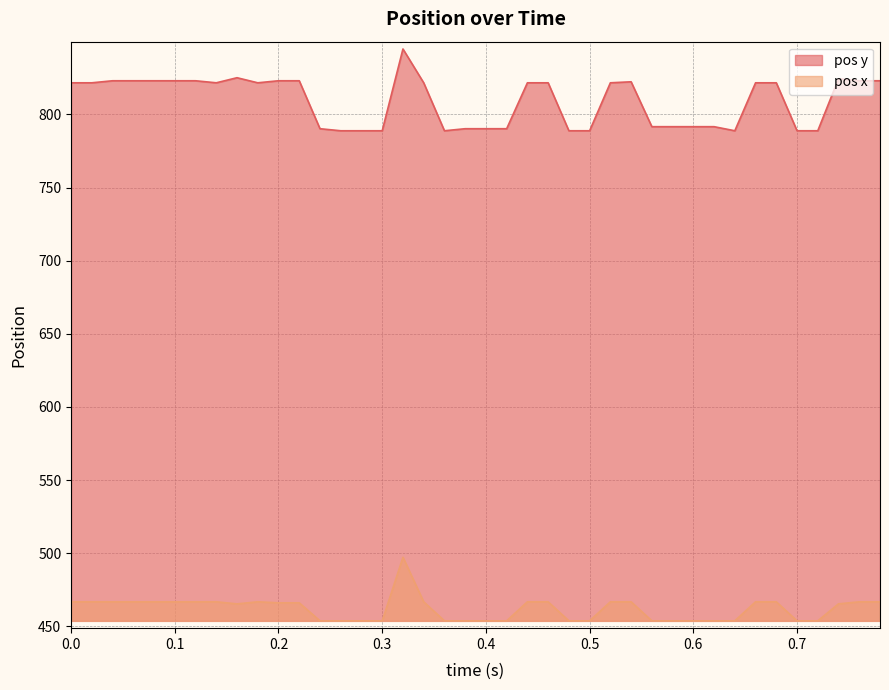

Rank the series by their average value, from highest to lowest.

pos y, pos x